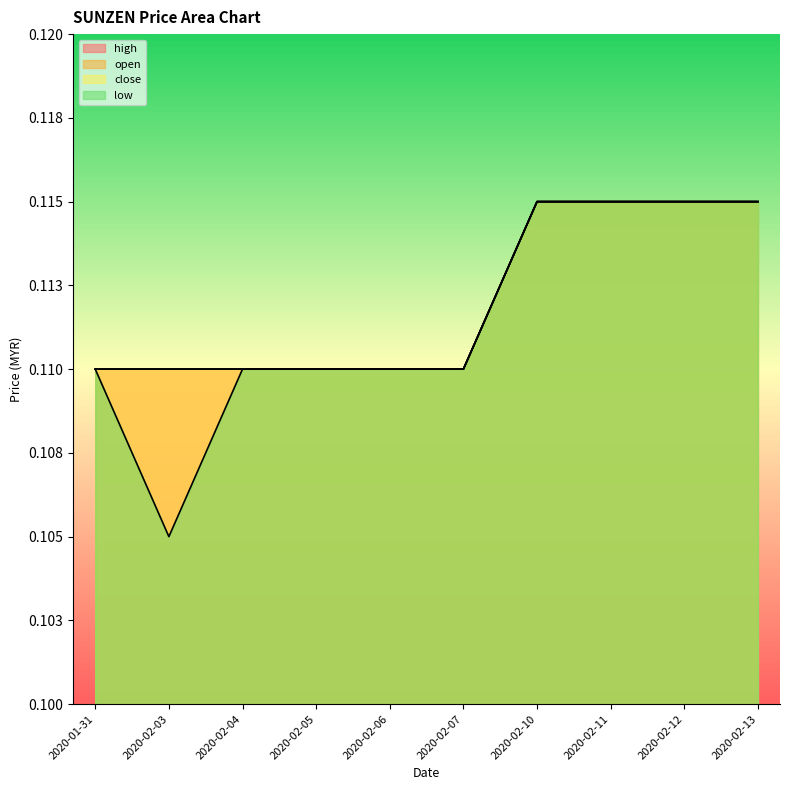

At how many categories does at least one series exceed 0?

10